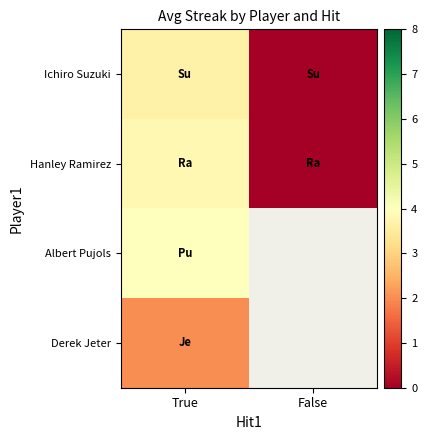

Is it true that Ichiro Suzuki equals 0.0 at False?

True